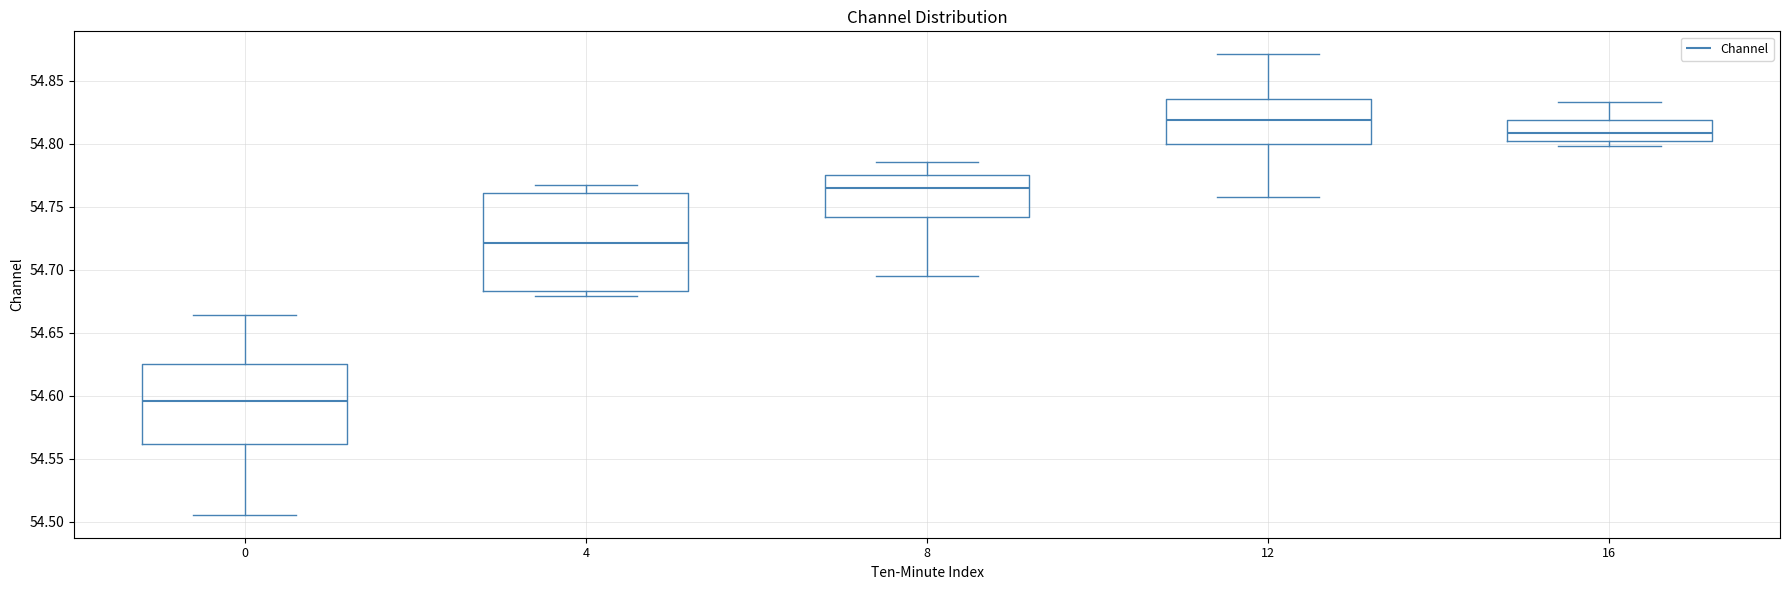

Reading left to right, read every box against the y-axis: the position of its median line, the range the box covers, and the ends of its whiskers. The values are not printed on the chart, so give them approximately, as read against the axis.

0: median 54.595, box 54.560 to 54.625, whiskers 54.505 to 54.665
4: median 54.720, box 54.685 to 54.760, whiskers 54.680 to 54.765
8: median 54.765, box 54.740 to 54.775, whiskers 54.695 to 54.785
12: median 54.820, box 54.800 to 54.835, whiskers 54.760 to 54.870
16: median 54.810, box 54.800 to 54.820, whiskers 54.800 (just below the box's lower edge) to 54.835